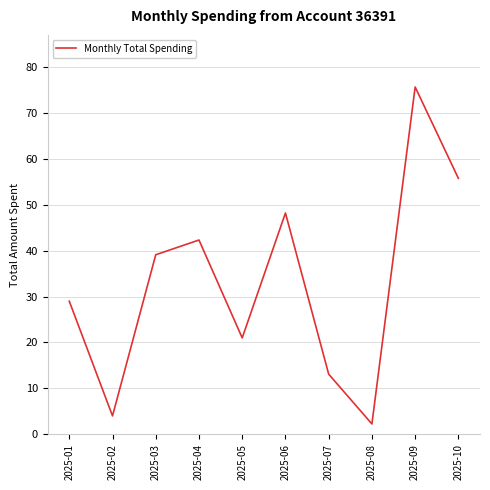

Where is the data nearest to the value 38?

2025-03